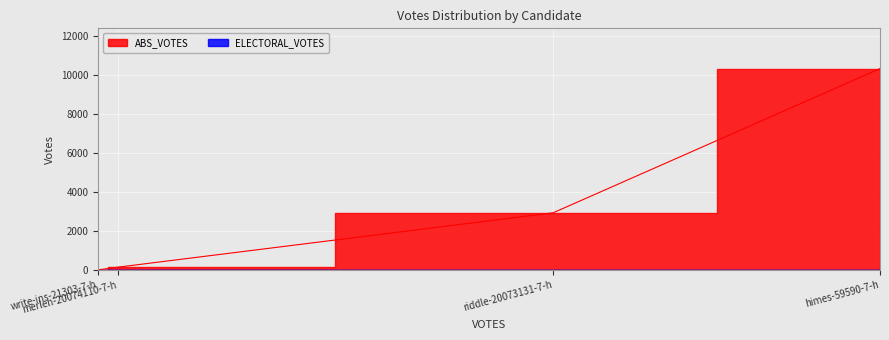

Where is ELECTORAL_VOTES nearest to the value 0?

himes-59590-7-h